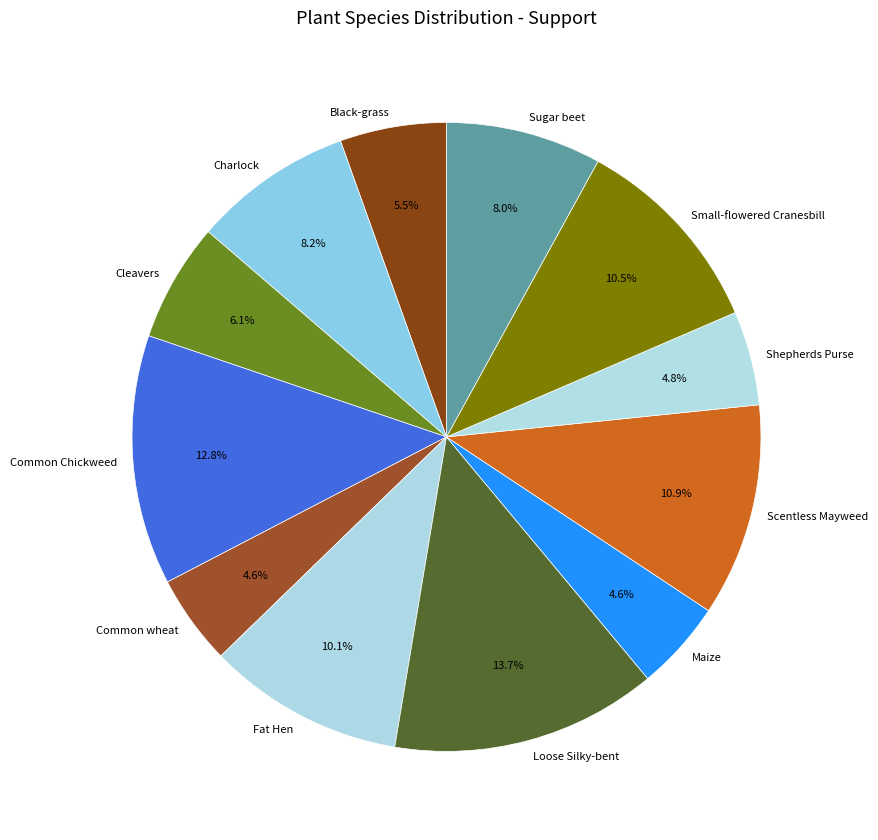

Does Small-flowered Cranesbill account for over 50% of the chart?

No